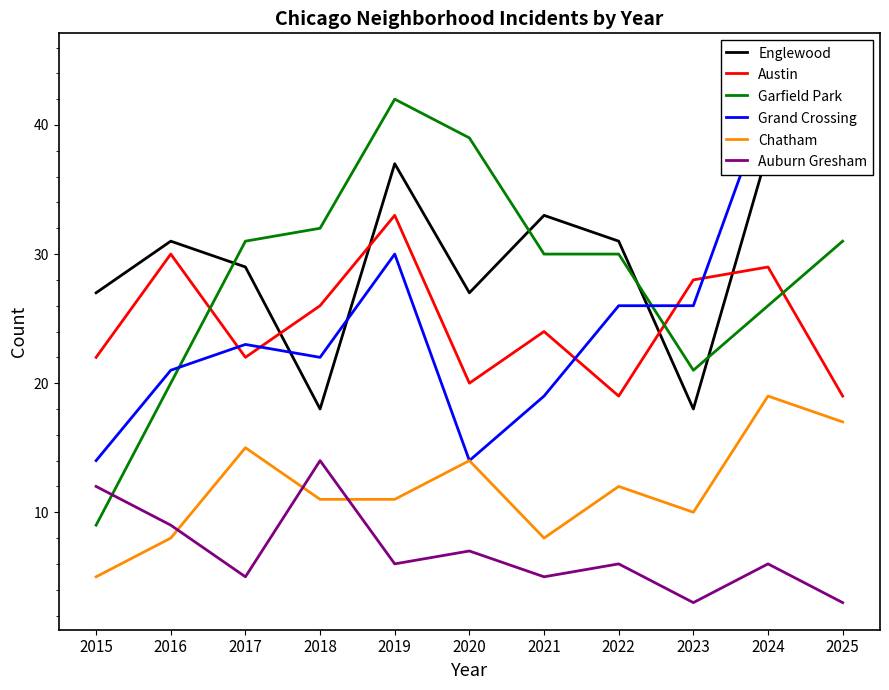

At which label does Chatham reach its minimum?

2015